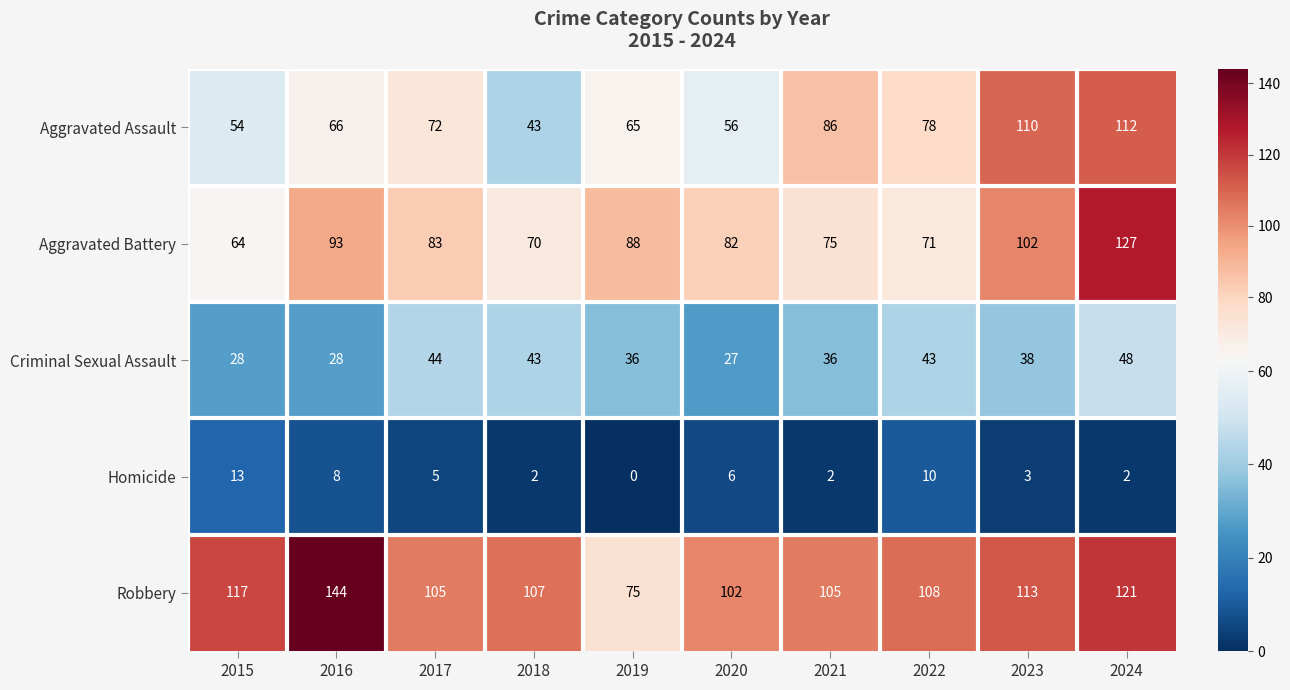

At which category is the sum across all series the highest?

2024